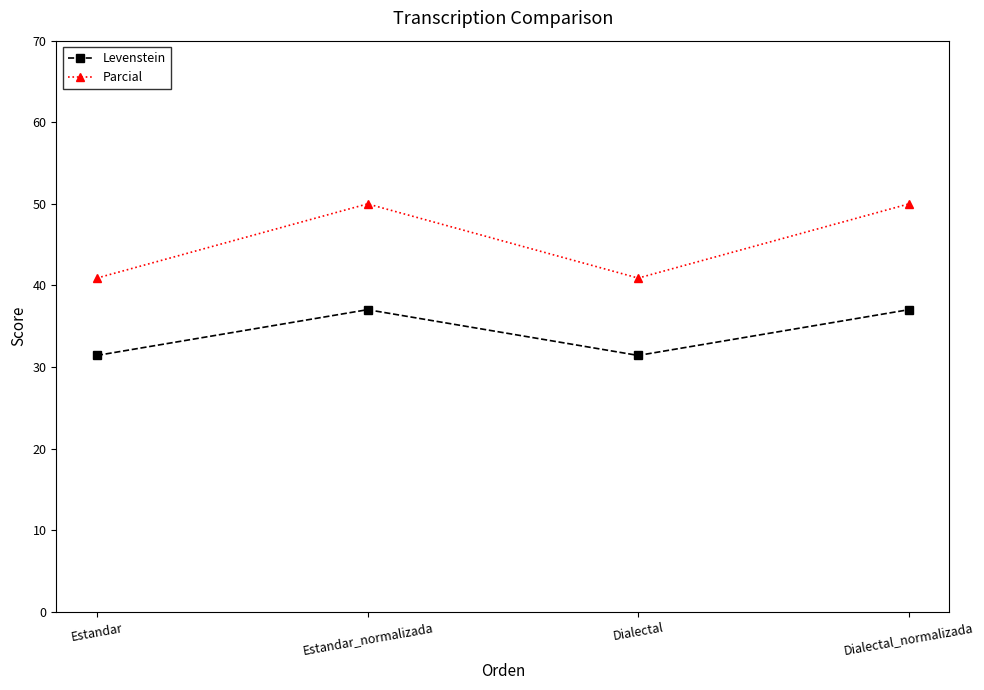

What position from the right is Estandar?

4